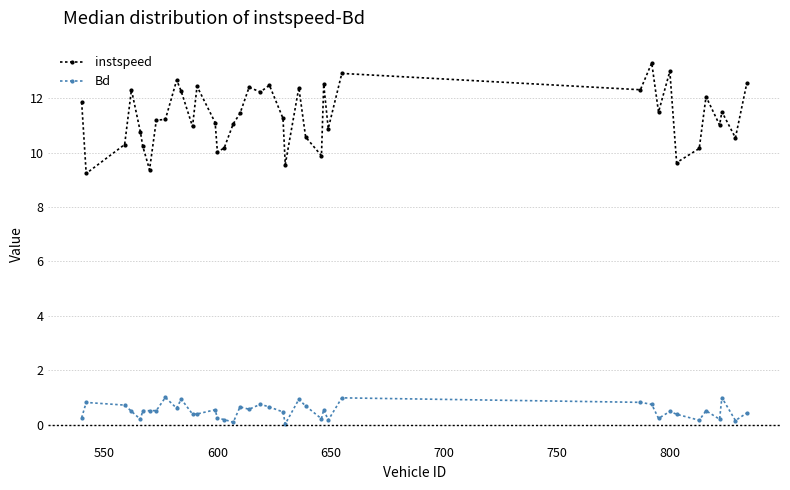

What is the average value of the instspeed series?

11.3